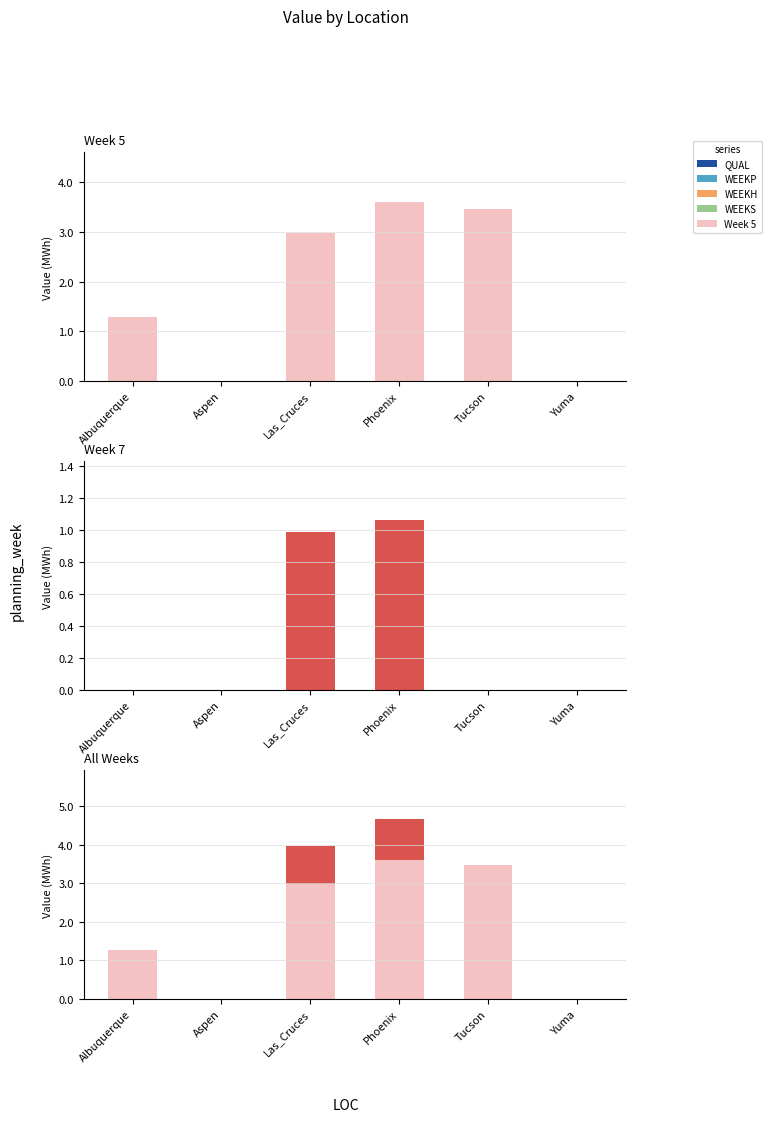

What is the greatest value displayed?

3.6